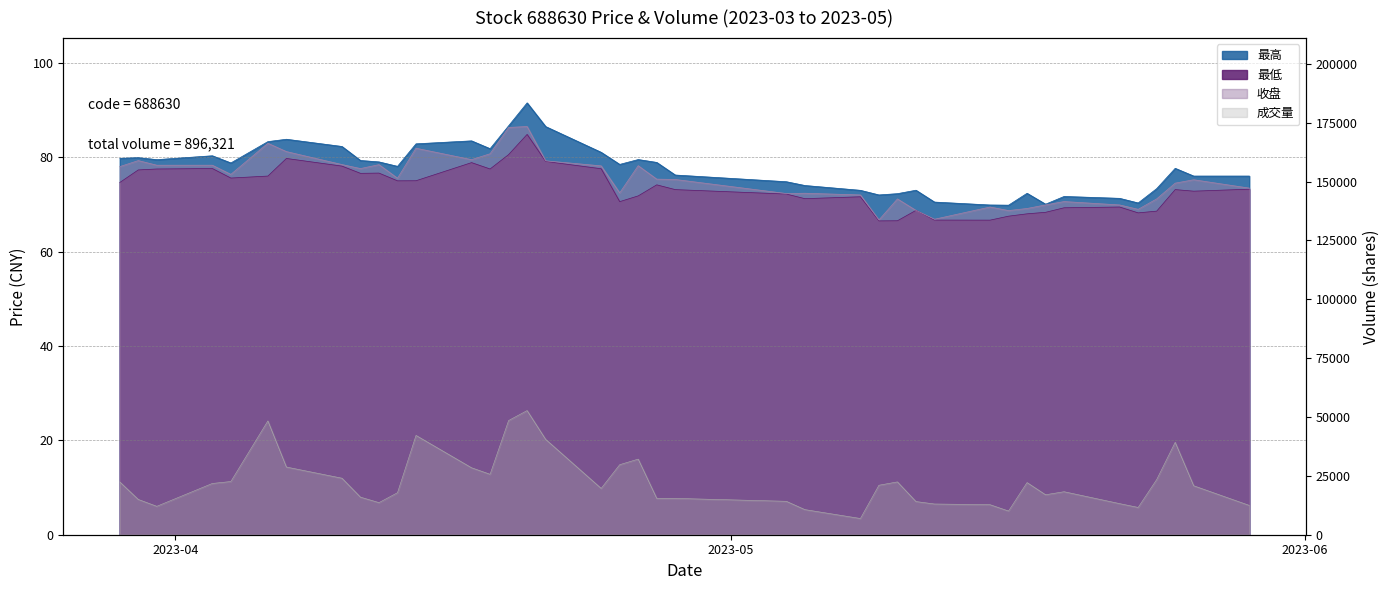

How many interior local peaks does the 收盘 series have?

11